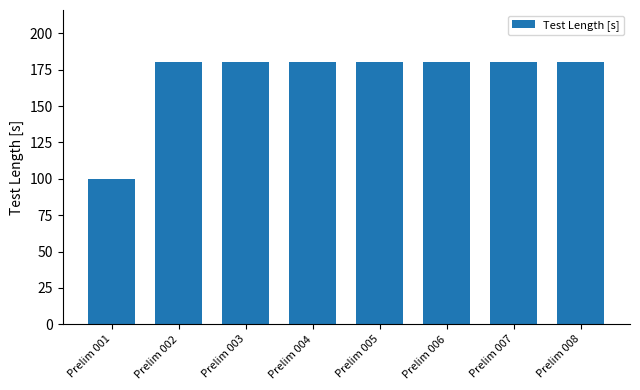

What value does the data have at Prelim 004, to the nearest 5?

180